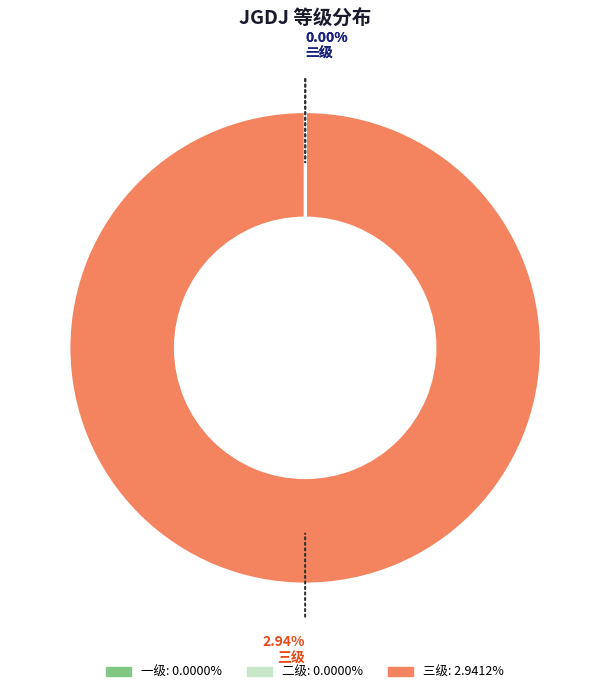

How many segments does this pie chart have?

3